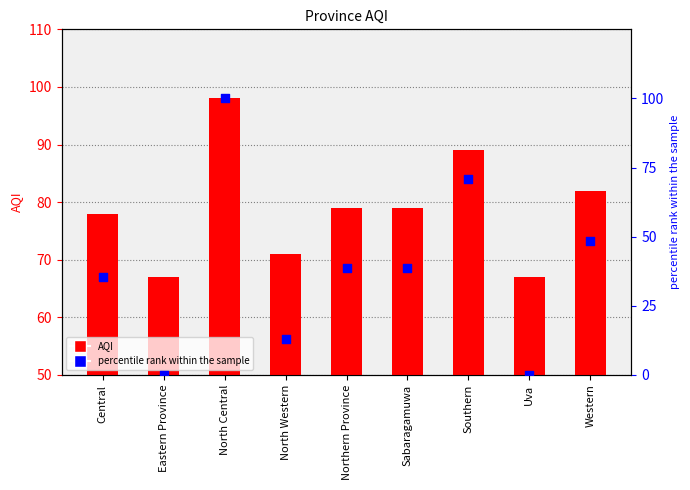

Which series contains the highest Y value?

percentile rank within the sample